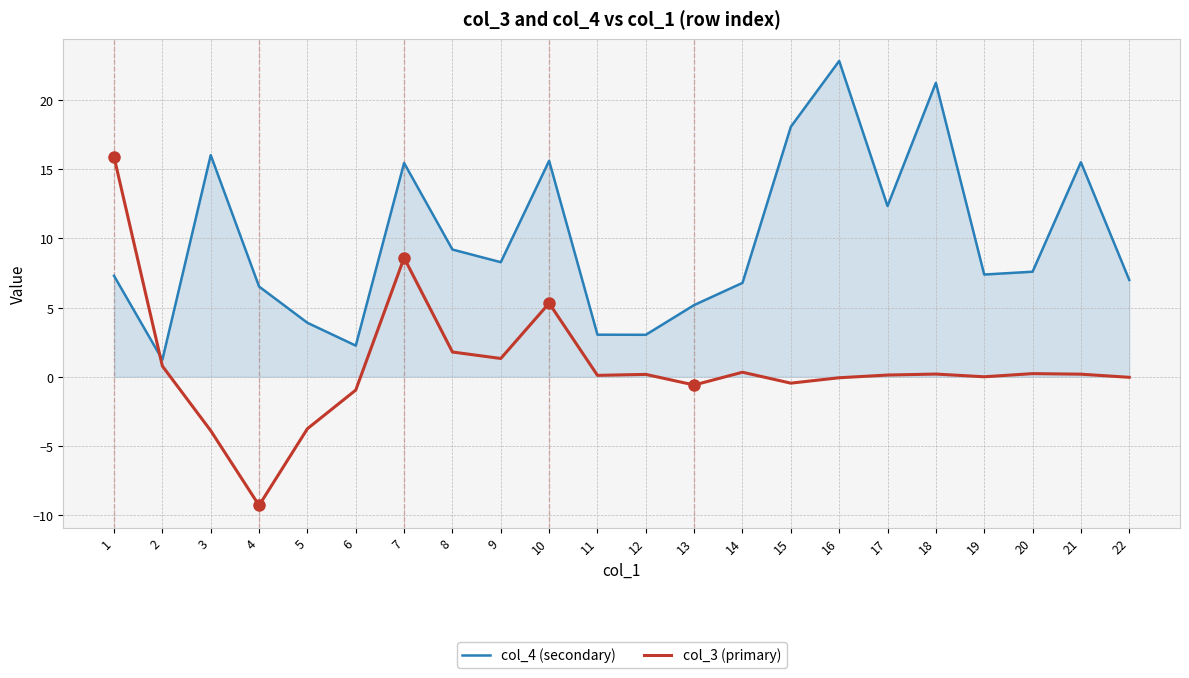

What is the spread (max minus min) of values at 6?

3.2